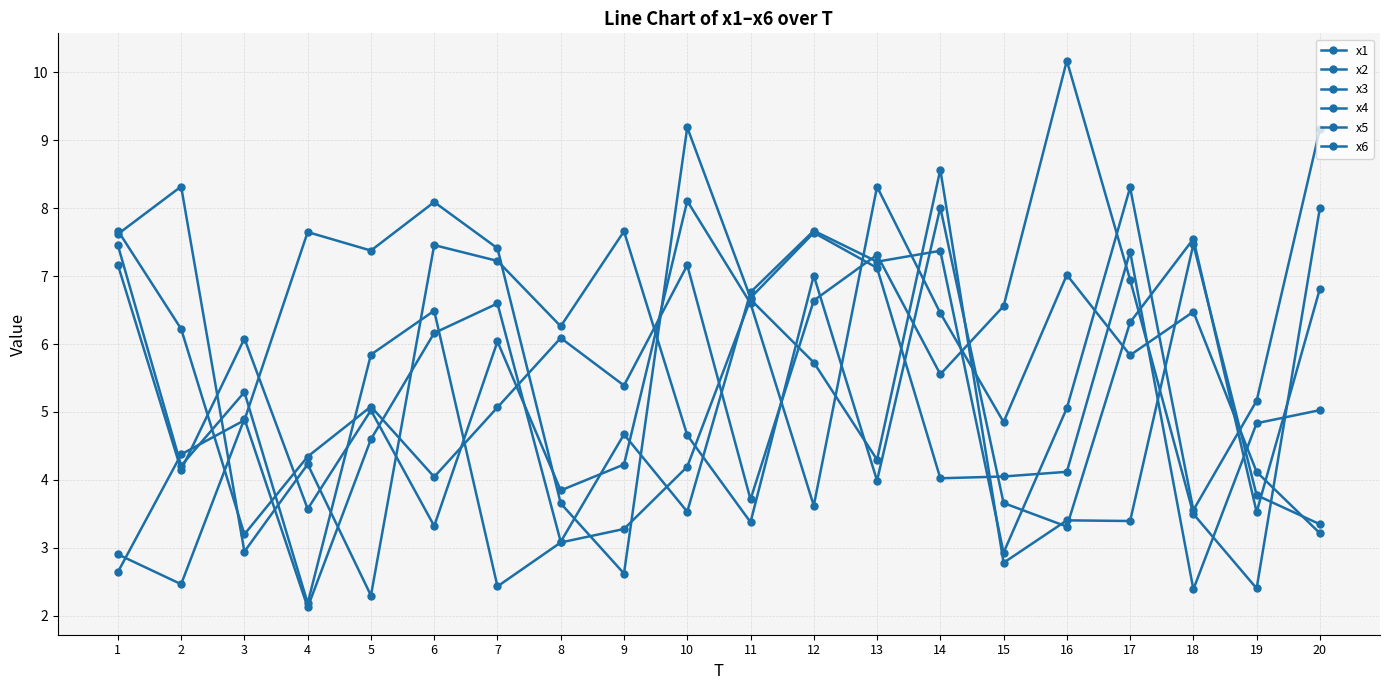

What is the highest value of the x5 series?

9.2